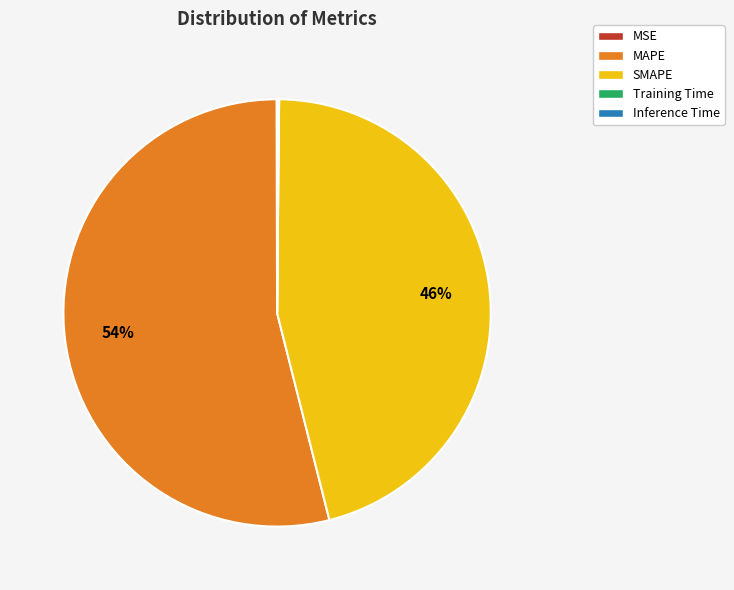

True or false: SMAPE accounts for 54% of the total.

False